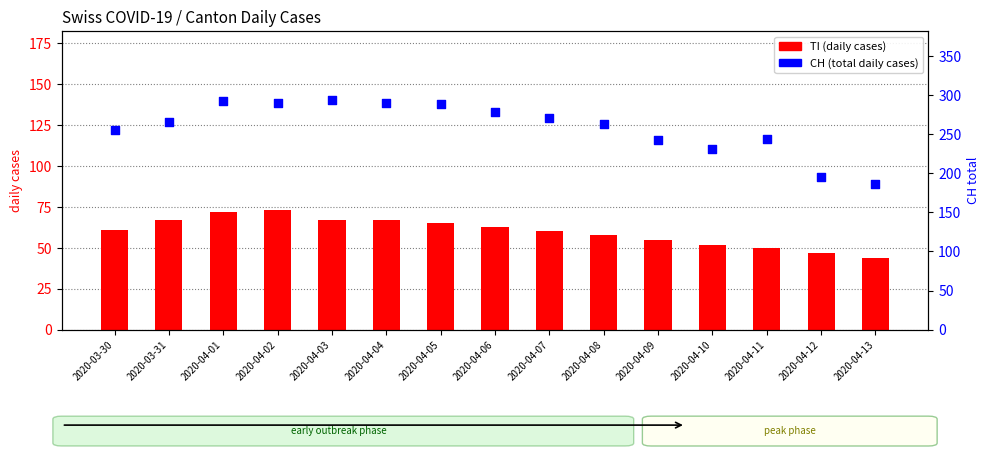

What are all the series names shown in the legend?

TI, CH